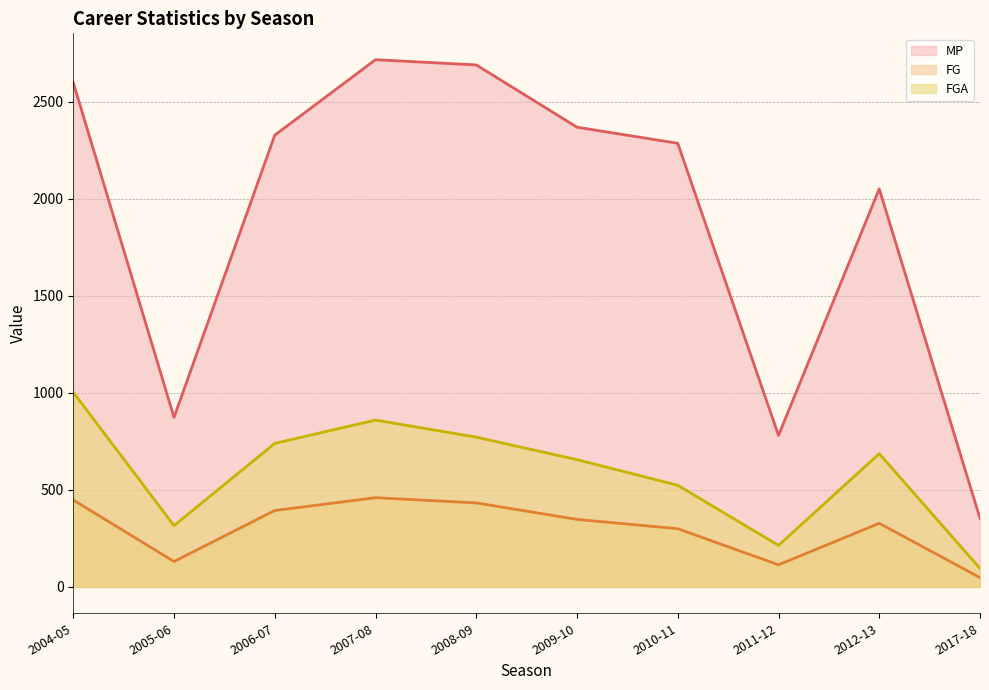

What is the greatest value displayed?

2718